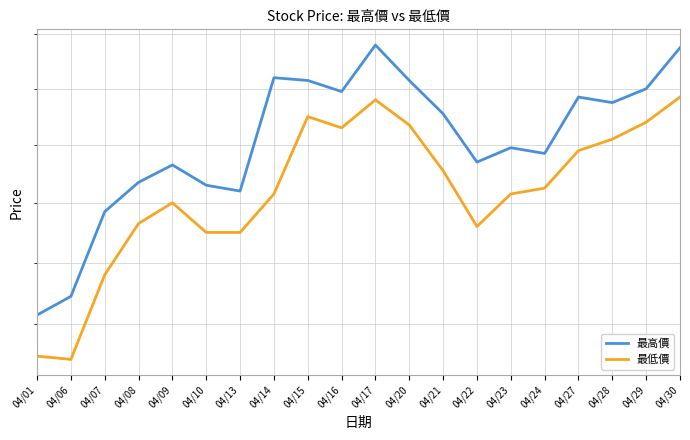

What is the value of the 最低價 point at the 2nd from the left?

56.9